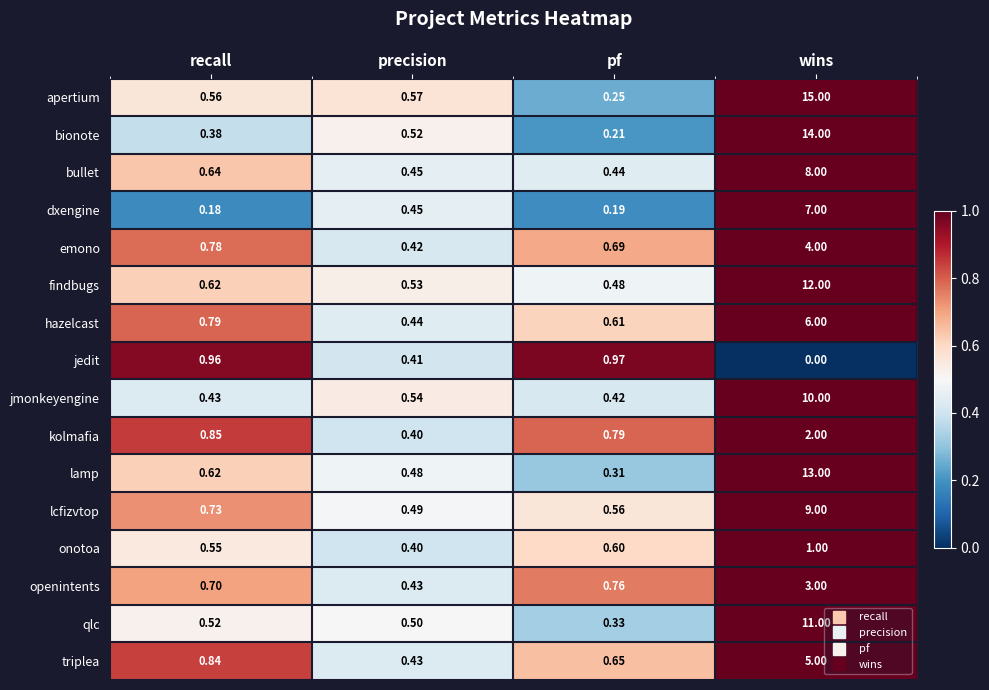

At pf, list the series in order from largest to smallest.

jedit, kolmafia, openintents, emono, triplea, hazelcast, onotoa, lcfizvtop, findbugs, bullet, jmonkeyengine, qlc, lamp, apertium, bionote, dxengine